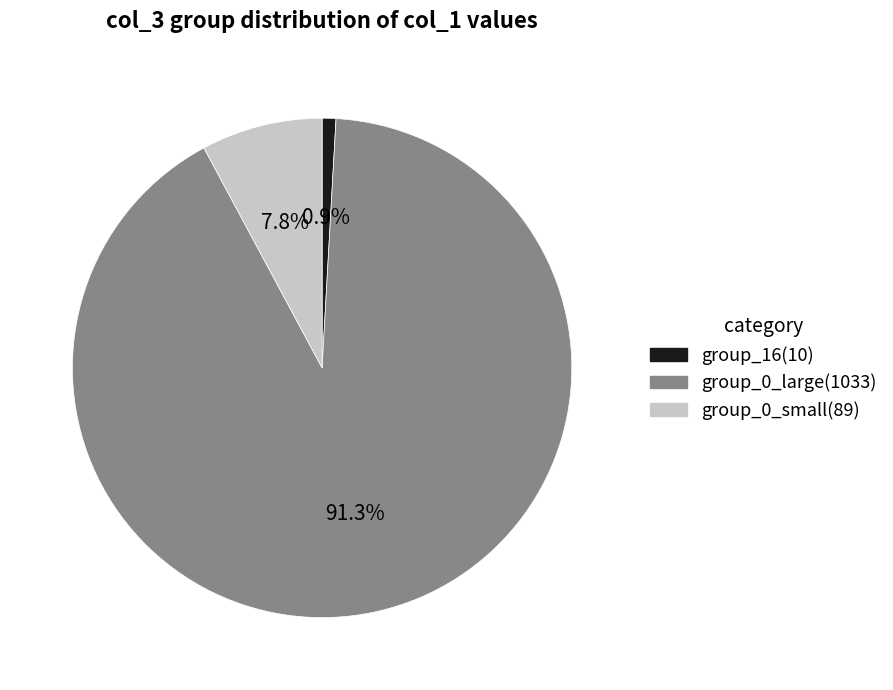

Does any single category account for the majority?

Yes